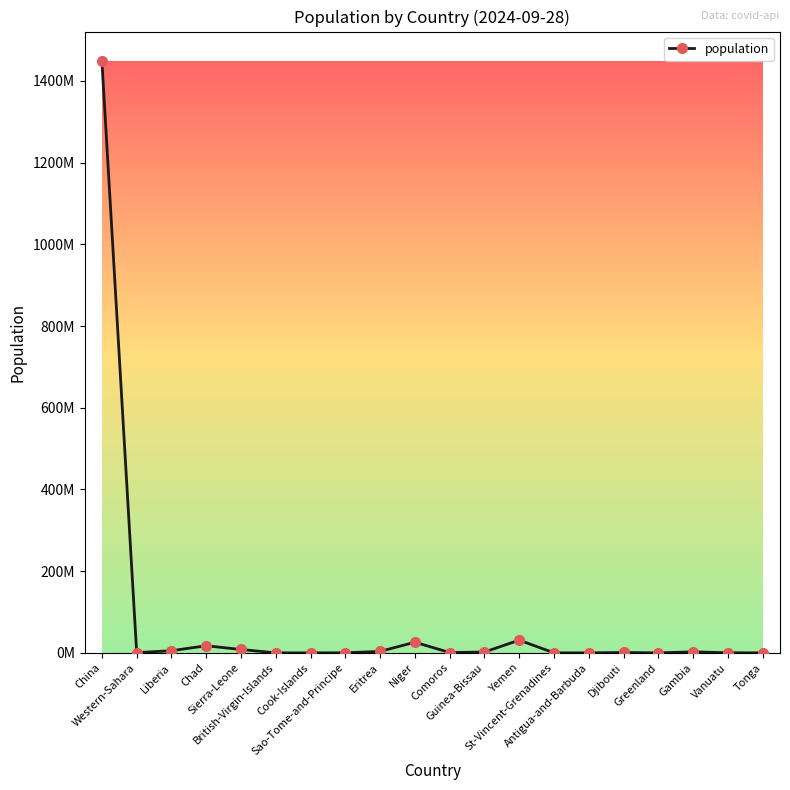

Which category has the highest value across all series?

China